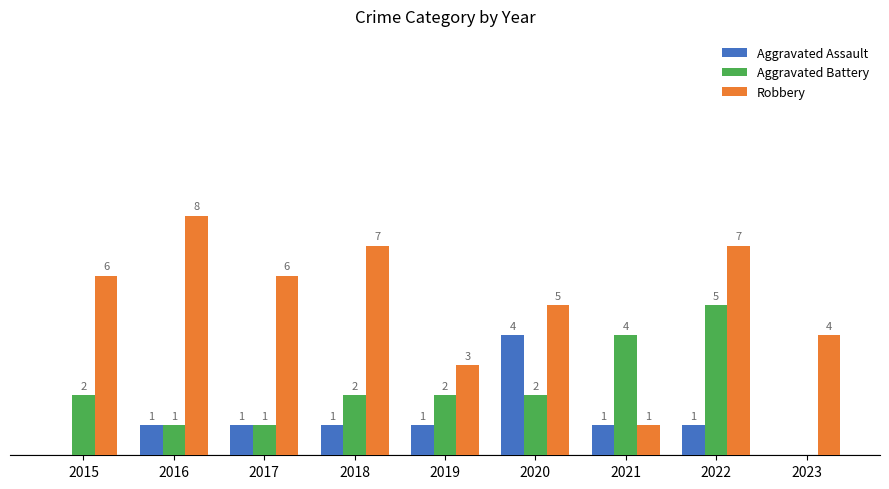

Is the value of Aggravated Battery at 2021 greater than the value of Robbery at 2019?

Yes